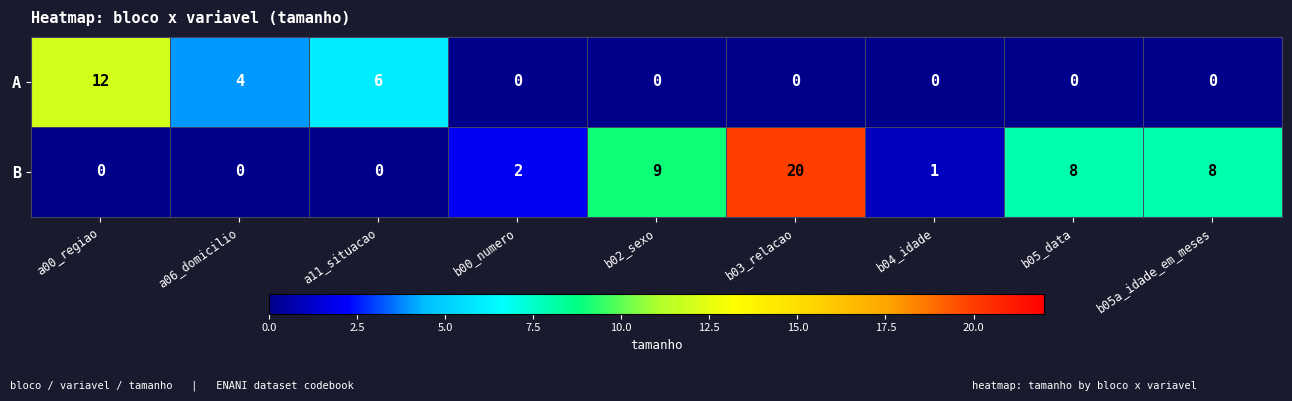

Which category has the highest value across all series?

b03_relacao